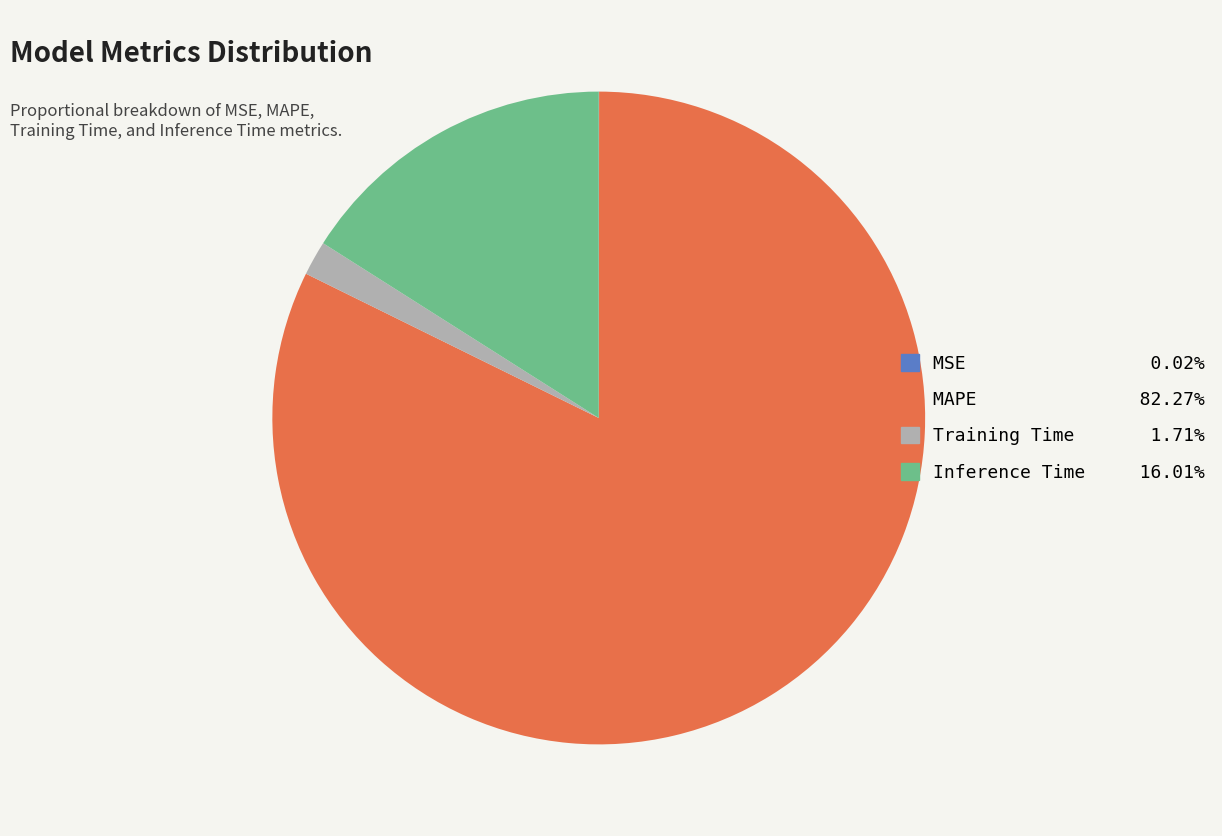

Which category has the biggest portion of the pie?

MAPE